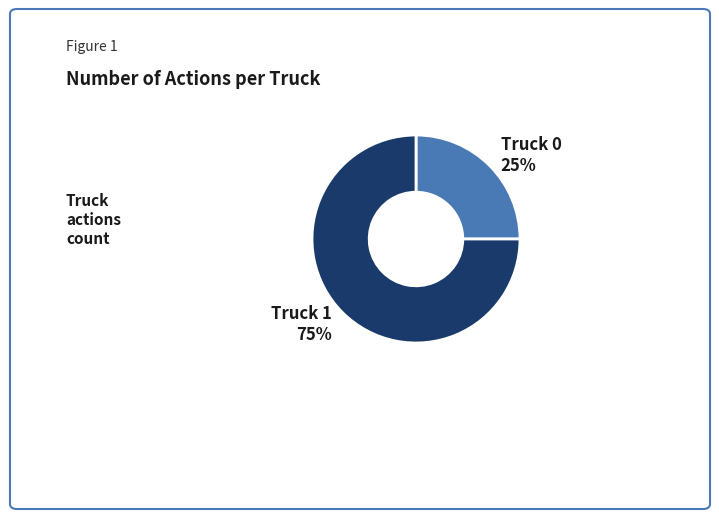

Do Truck 1 and Truck 0 together represent more than half of the pie?

Yes